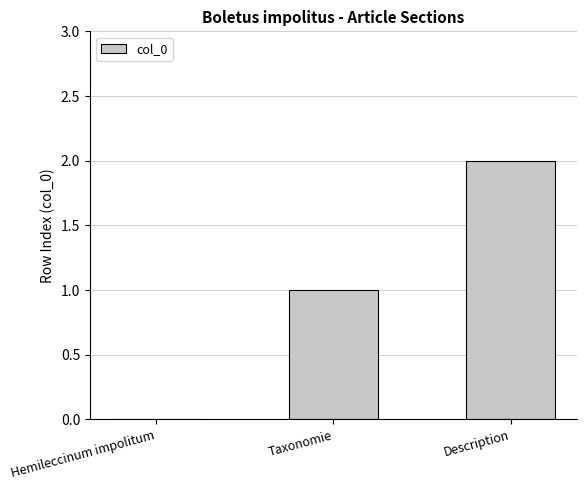

Reading right to left, transcribe all the data shown in this chart.

Description=2	Taxonomie=1	Hemileccinum impolitum=0